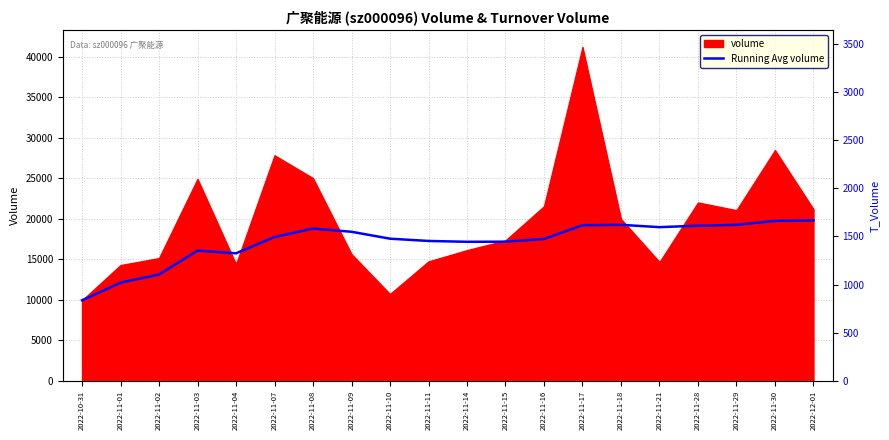

Where is the first local maximum?

2022-11-03